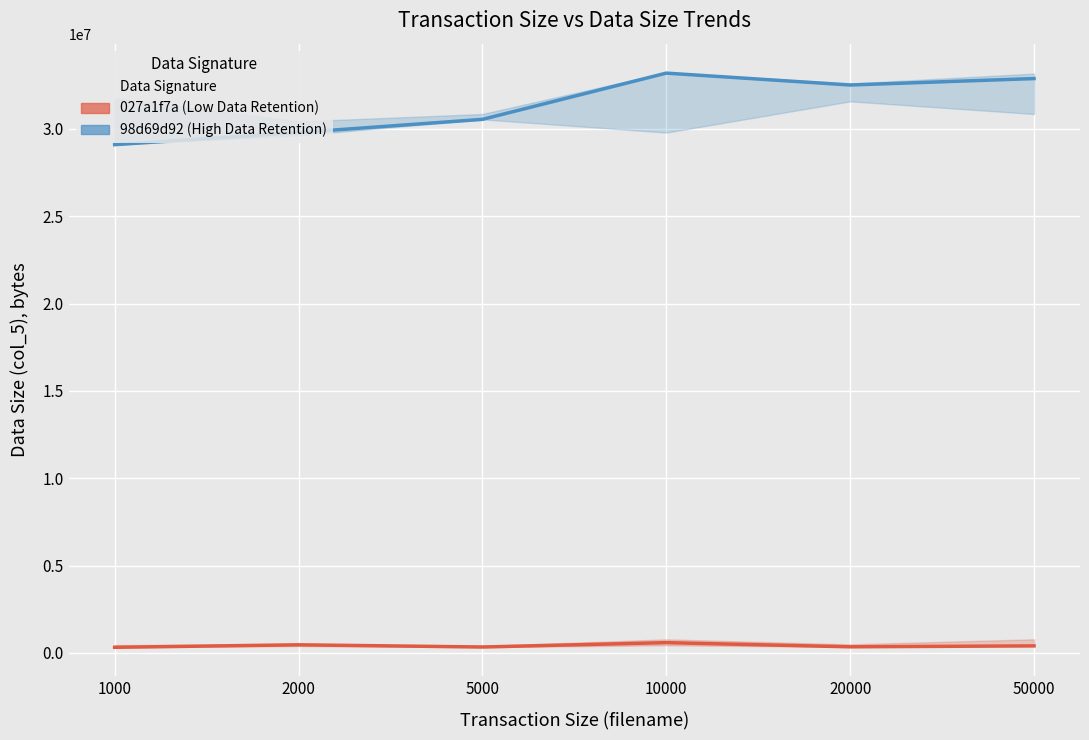

Rank the series at 5000 from highest to lowest value.

98d69d92 (High Data Retention), 027a1f7a (Low Data Retention)